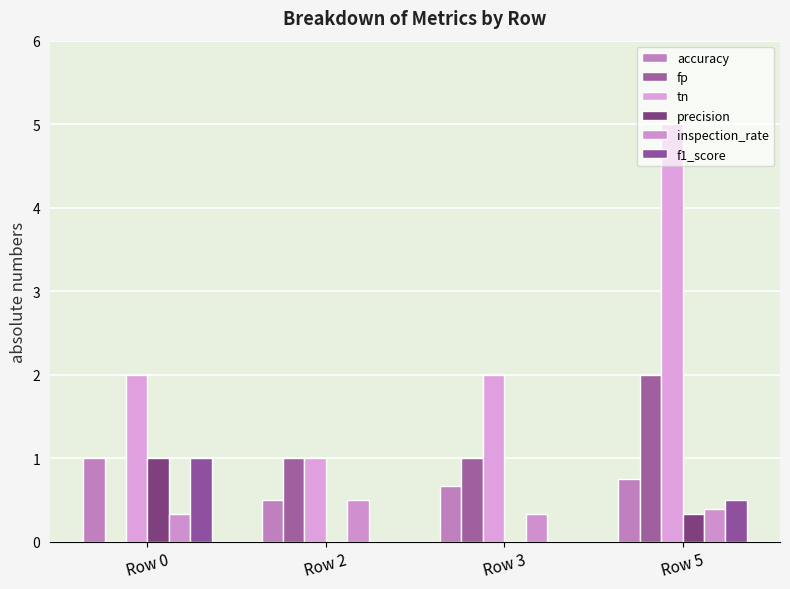

Rank the categories by accuracy value from highest to lowest.

Row 0, Row 5, Row 3, Row 2